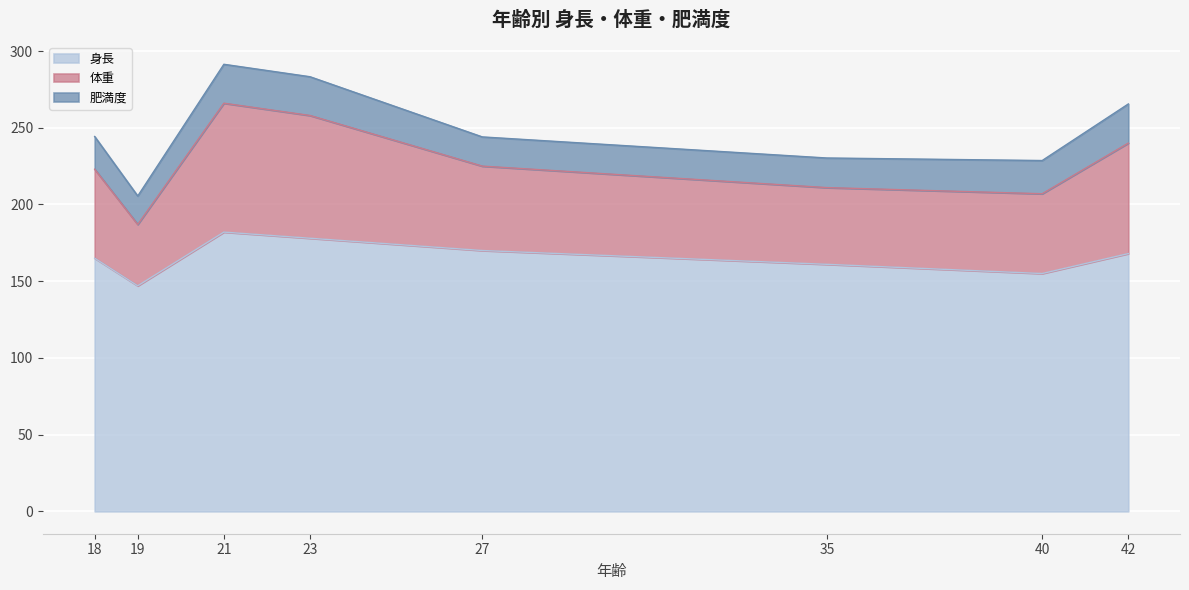

True or false: 身長 and 体重 intersect in this chart.

False